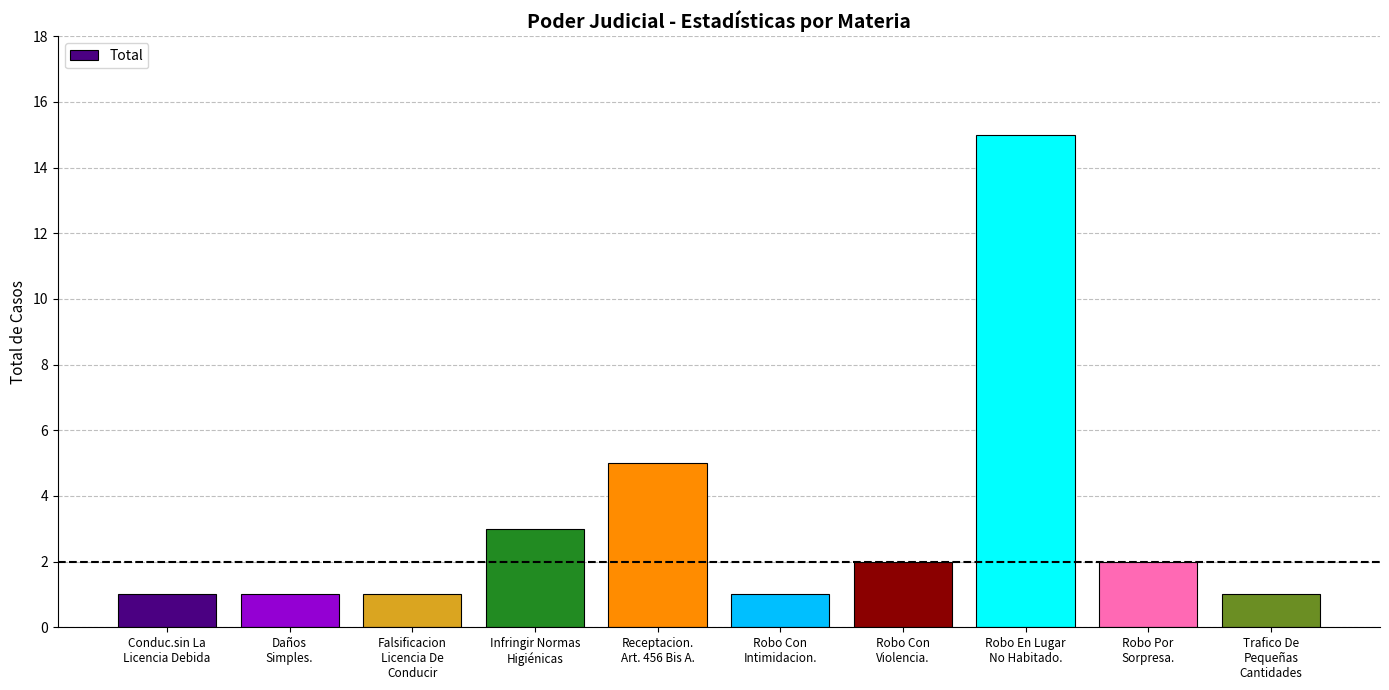

Count the number of data series in this chart.

1